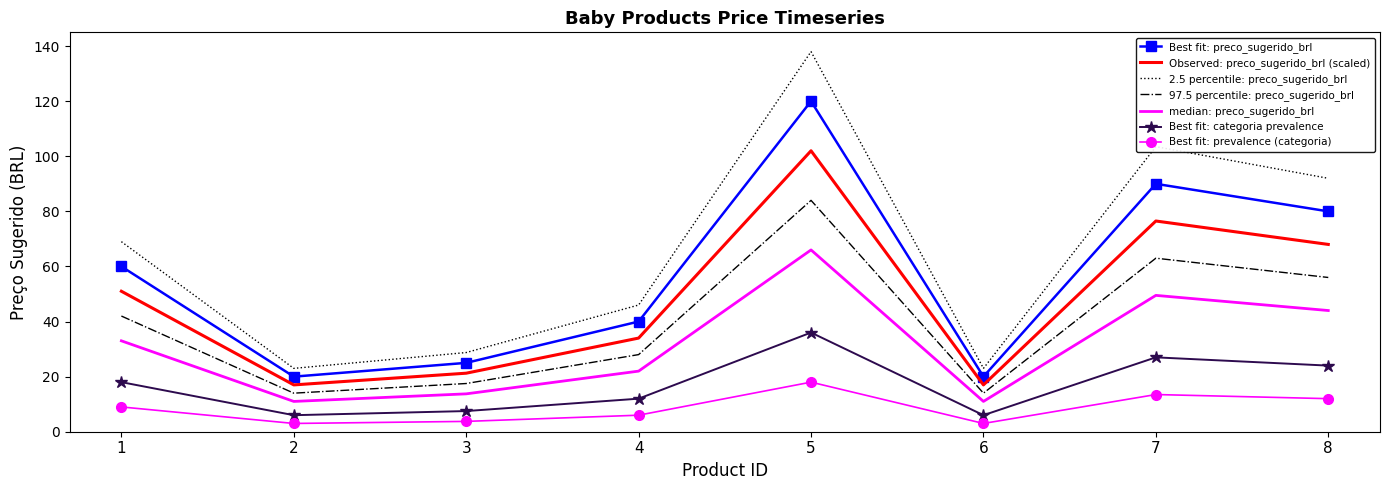

Rank the series by their maximum value, from lowest to highest.

Best fit: prevalence (categoria), Best fit: categoria prevalence, median: preco_sugerido_brl, 97.5 percentile: preco_sugerido_brl, Observed: preco_sugerido_brl (scaled), Best fit: preco_sugerido_brl, 2.5 percentile: preco_sugerido_brl